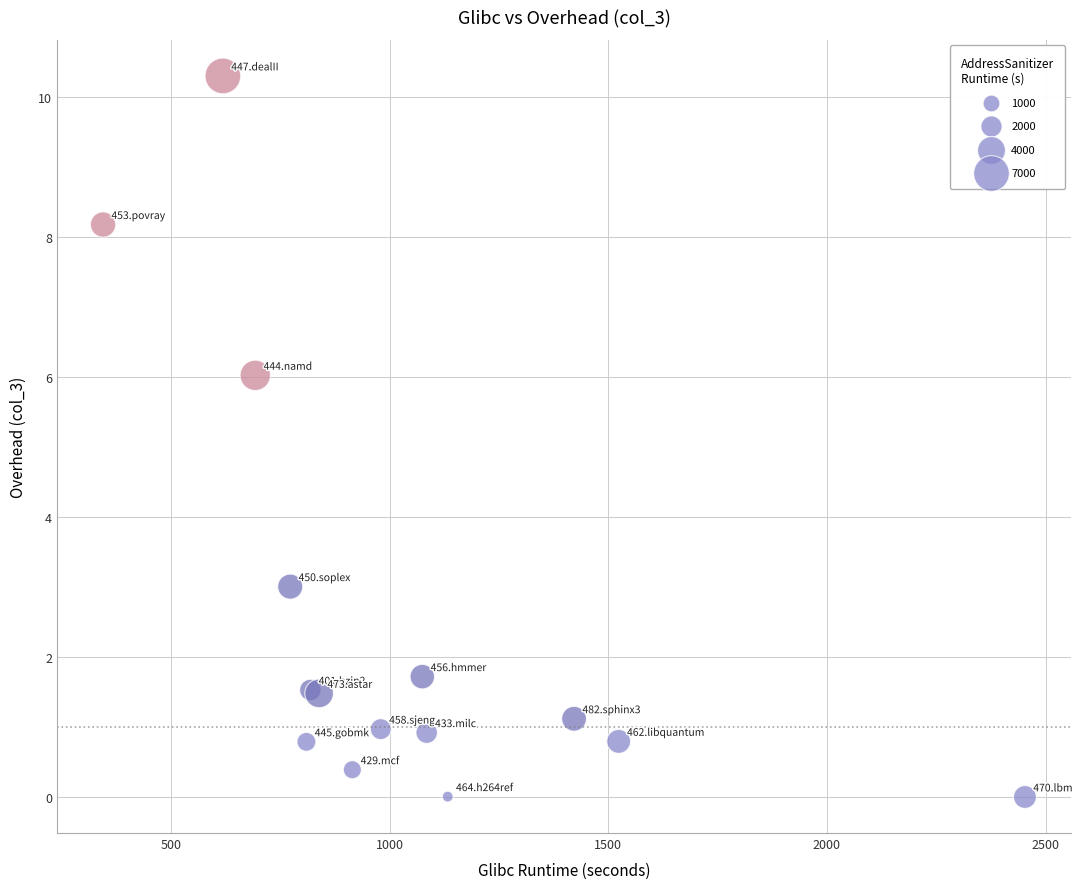

What Y value in the scatter plot is closest to 5?

6.0